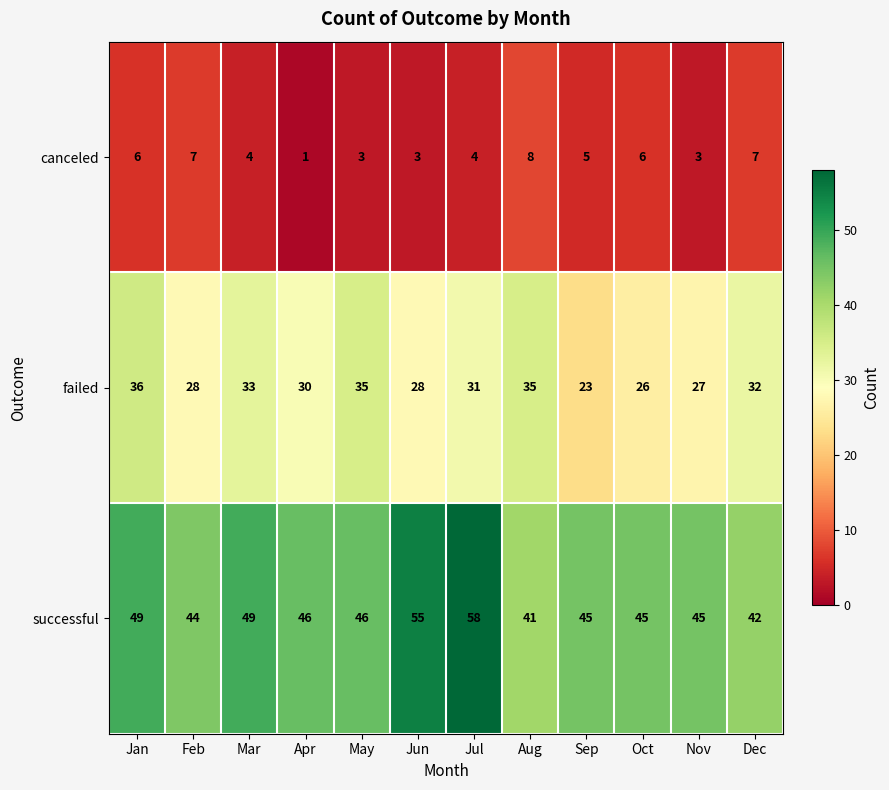

List the series in order of their peak value, lowest first.

canceled, failed, successful